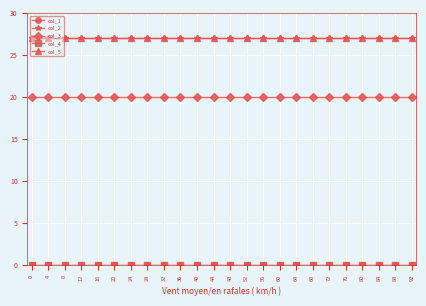

What is the value of the col_5 point at the 14th from the left?

27